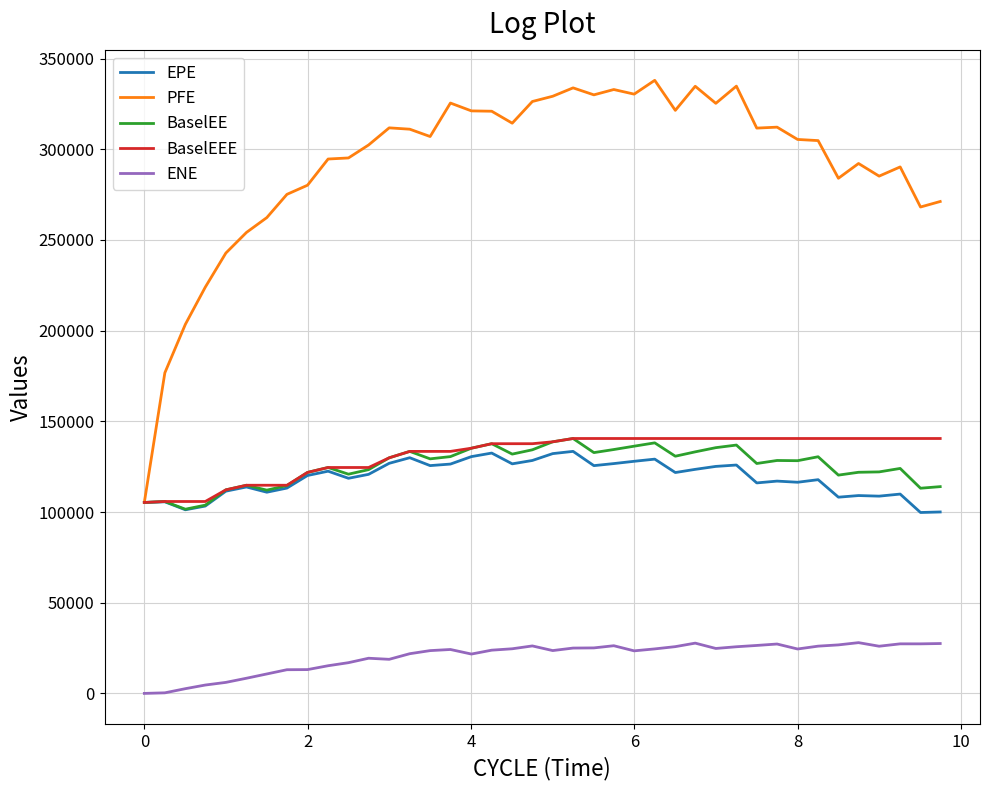

Which series has the widest spread of values?

PFE